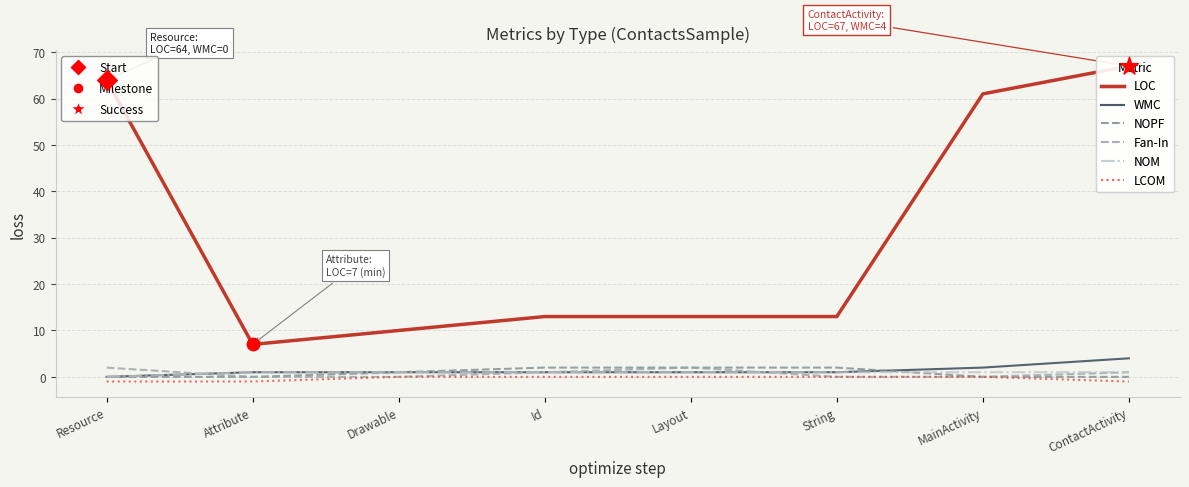

What is the maximum value shown in the chart?

67